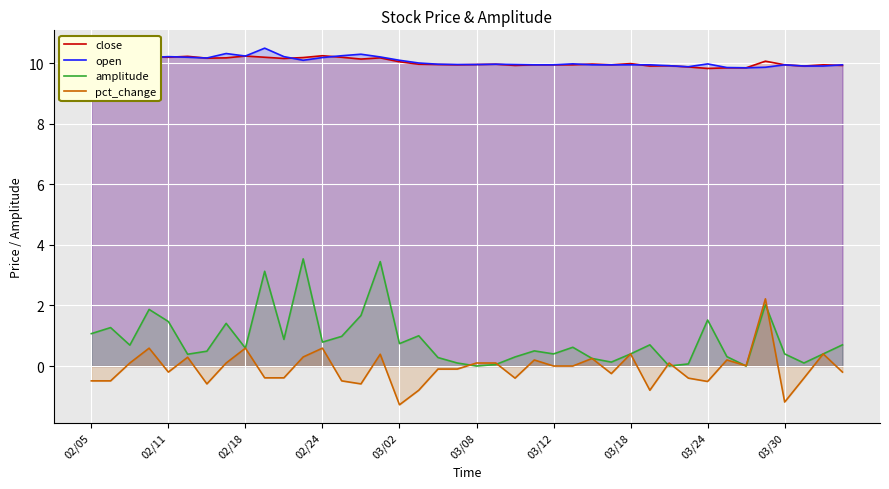

True or false: pct_change and close intersect in this chart.

False